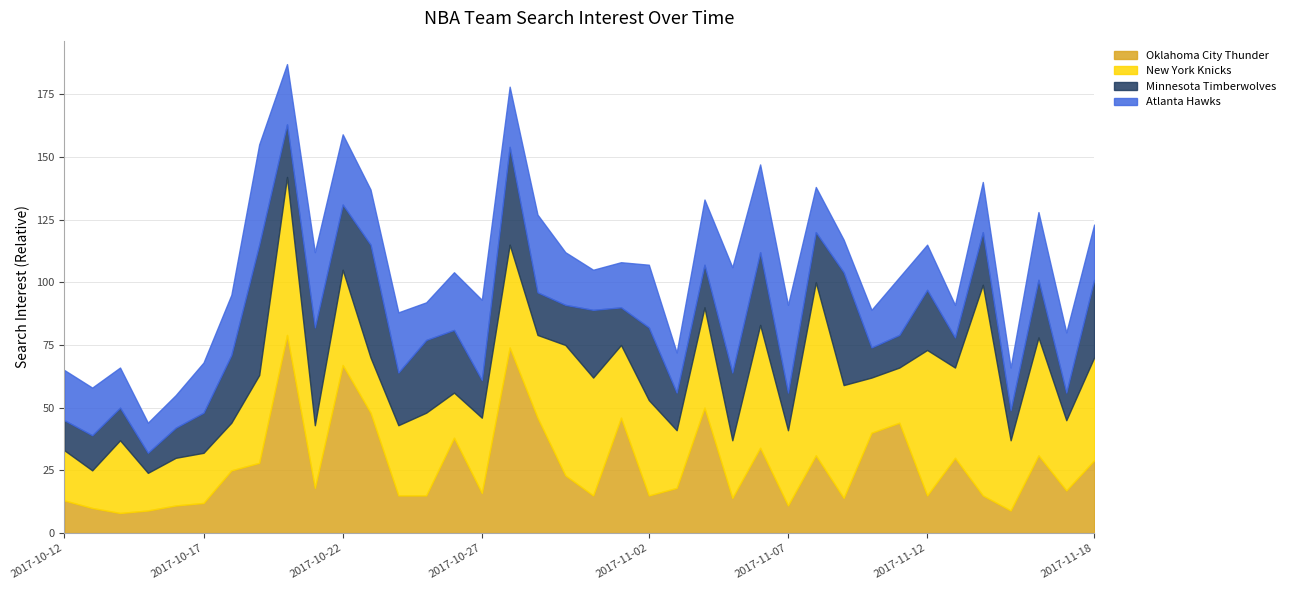

Rank the categories by Atlanta Hawks value from highest to lowest.

2017-11-05, 2017-10-19, 2017-11-06, 2017-11-07, 2017-10-27, 2017-10-29, 2017-10-21, 2017-10-22, 2017-11-16, 2017-11-04, 2017-11-02, 2017-10-18, 2017-10-20, 2017-10-24, 2017-10-28, 2017-11-17, 2017-10-26, 2017-11-11, 2017-10-23, 2017-11-18, 2017-10-30, 2017-10-12, 2017-10-17, 2017-11-14, 2017-10-13, 2017-11-01, 2017-11-08, 2017-11-12, 2017-11-15, 2017-10-14, 2017-10-31, 2017-11-03, 2017-10-25, 2017-11-10, 2017-10-16, 2017-11-09, 2017-11-13, 2017-10-15